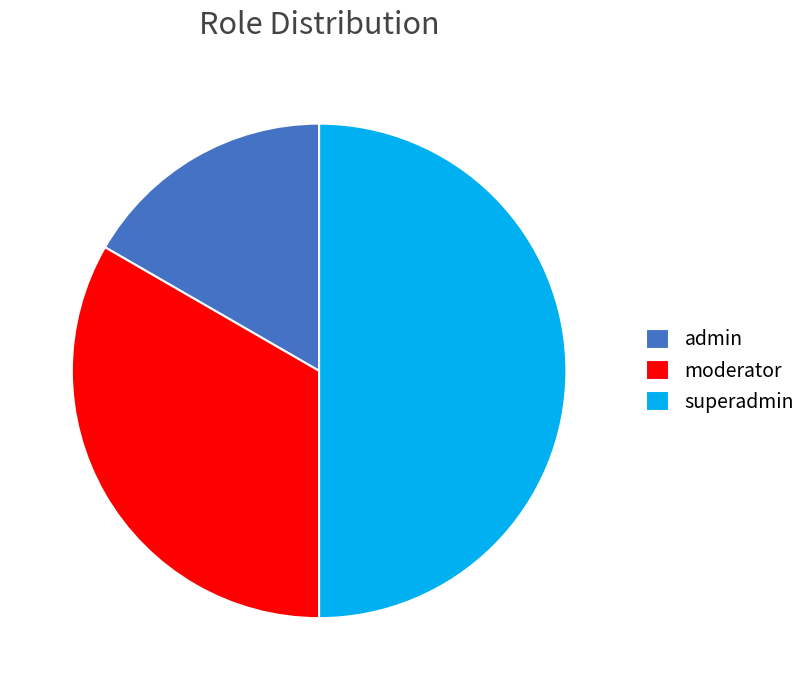

Is the sum of moderator and superadmin greater than half?

Yes